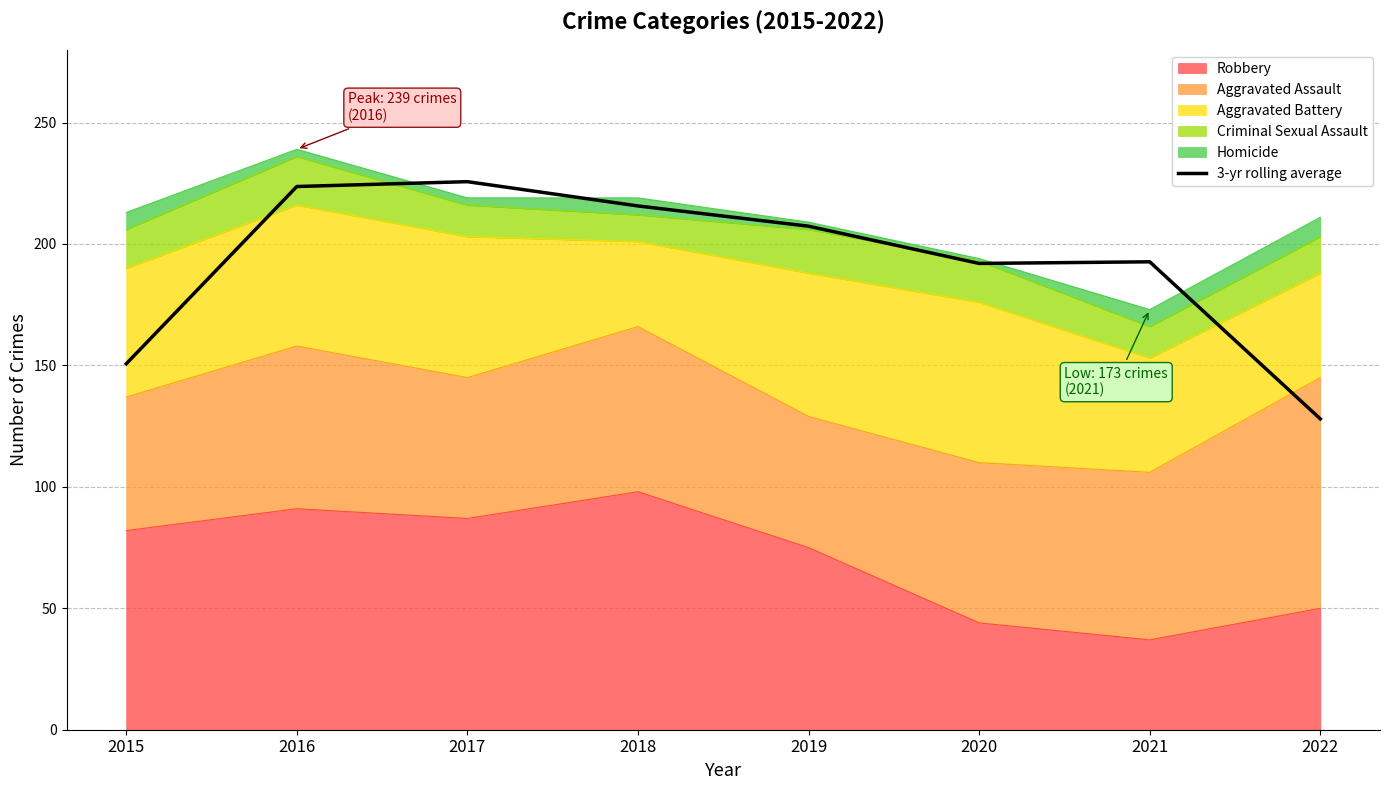

Between 2016 and 2019, which is larger?

2016